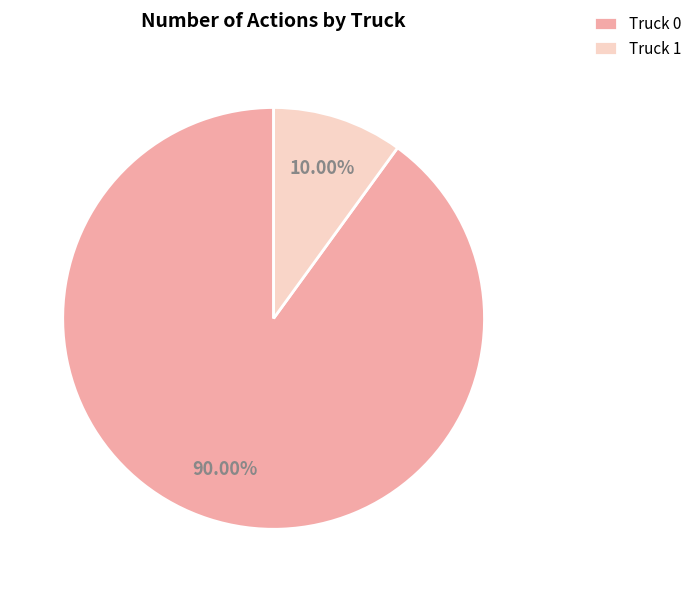

Is Truck 0 the majority of the pie?

Yes